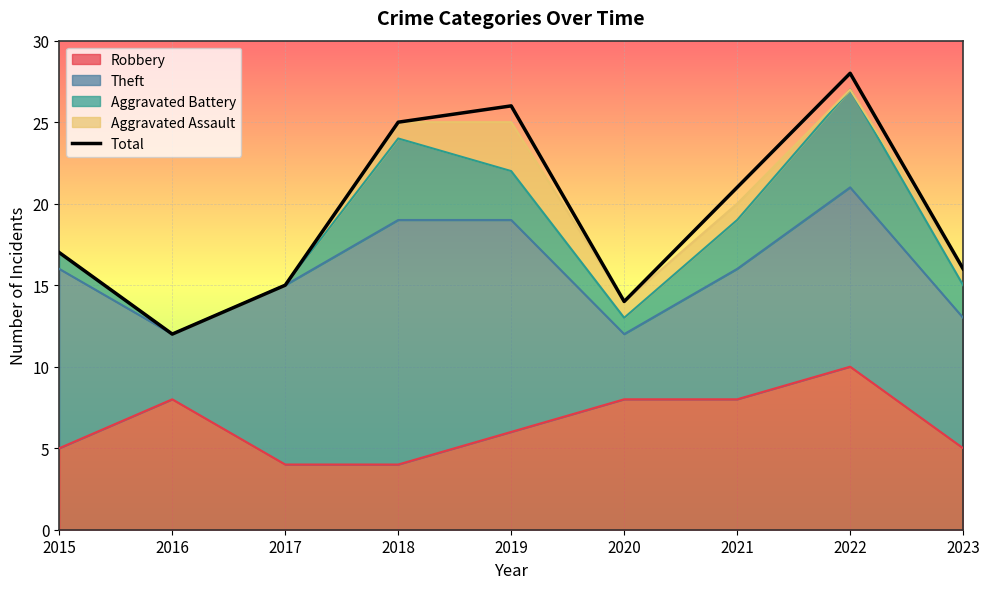

How many lines are shown in the chart?

1